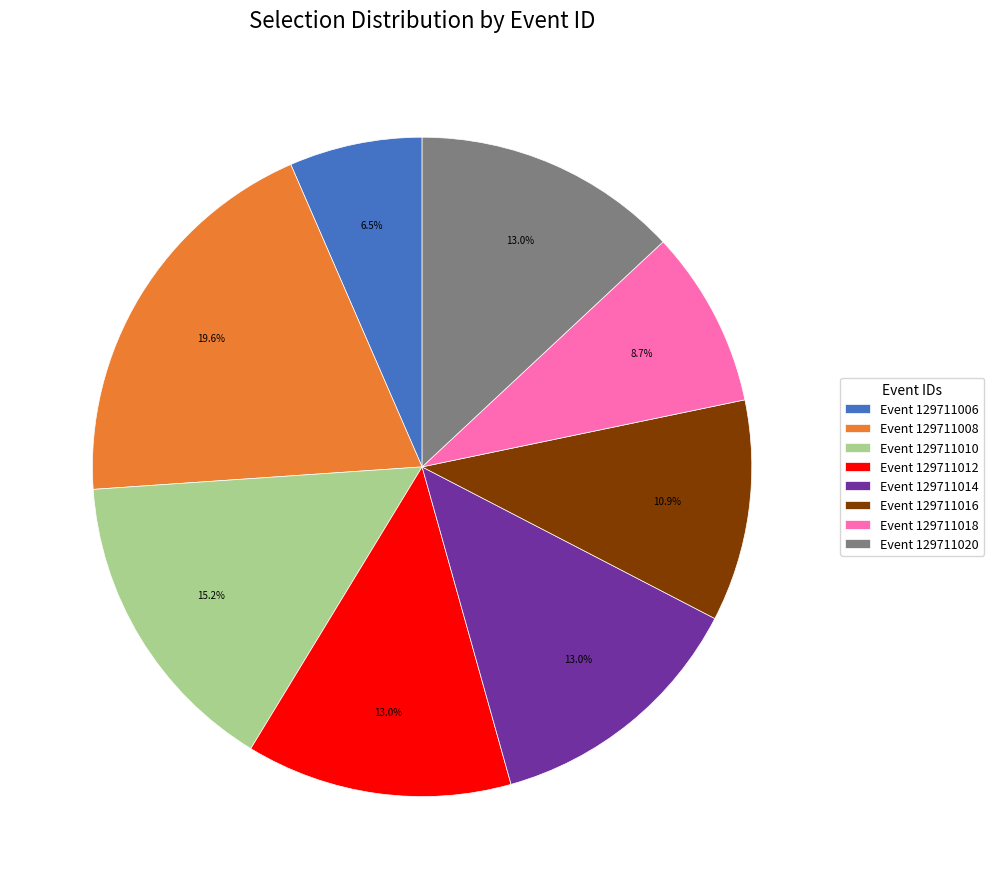

Between Event 129711006 and Event 129711012, which is larger?

Event 129711012